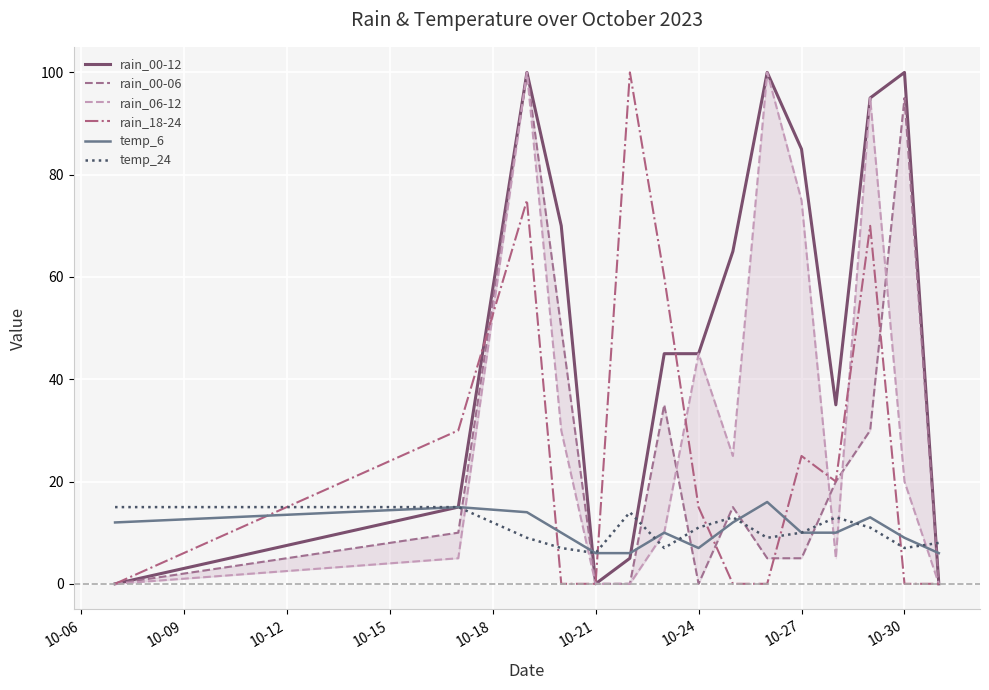

How many values in the rain_18-24 series are below 15?

7